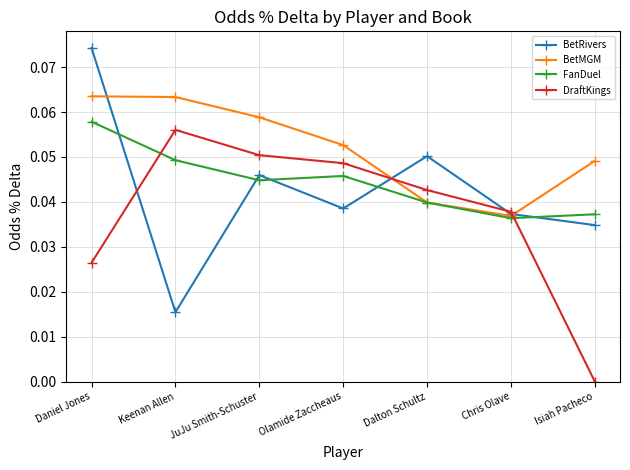

Which series has the widest spread of values?

BetRivers